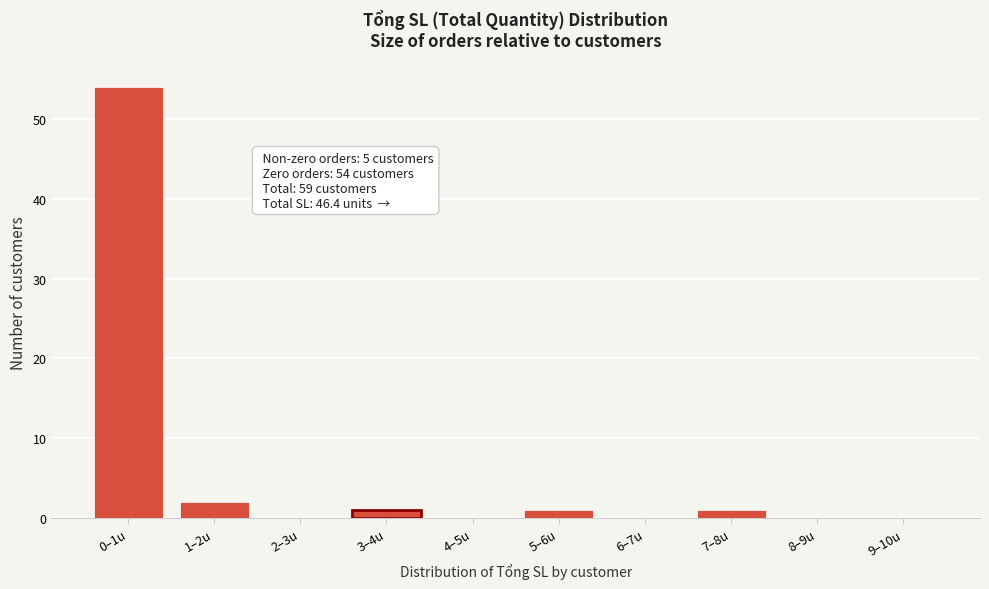

Reading left to right, what are all the values shown in this chart?

0–1u=54	1–2u=2	2–3u=0	3–4u=1	4–5u=0	5–6u=1	6–7u=0	7–8u=1	8–9u=0	9–10u=0